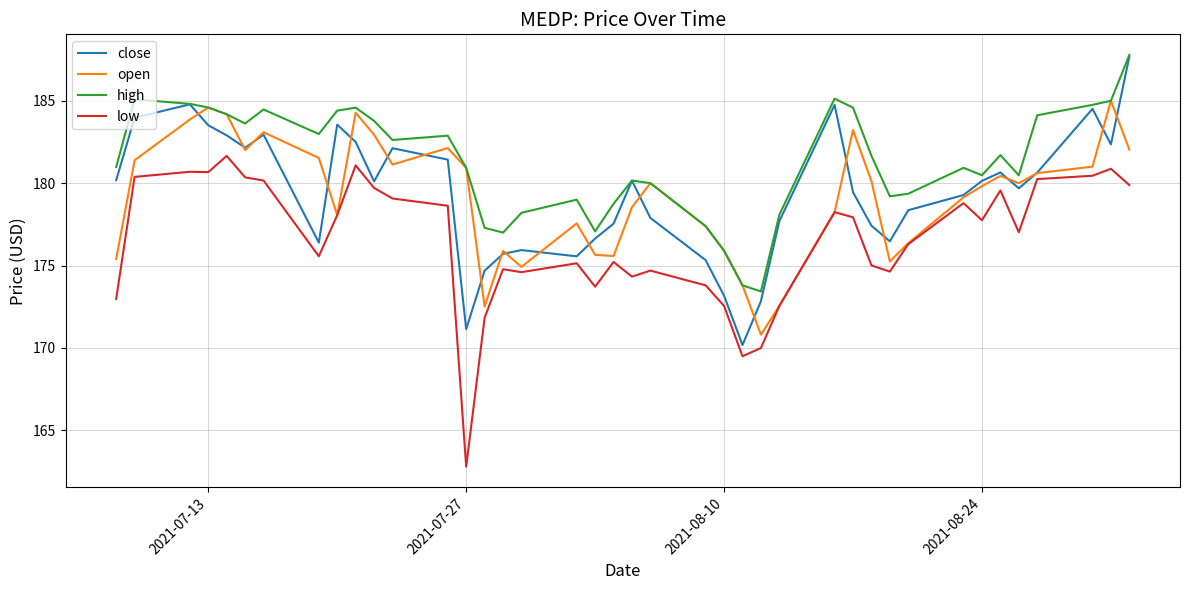

In high, how many points are lower than both neighbors (excluding endpoints)?

9